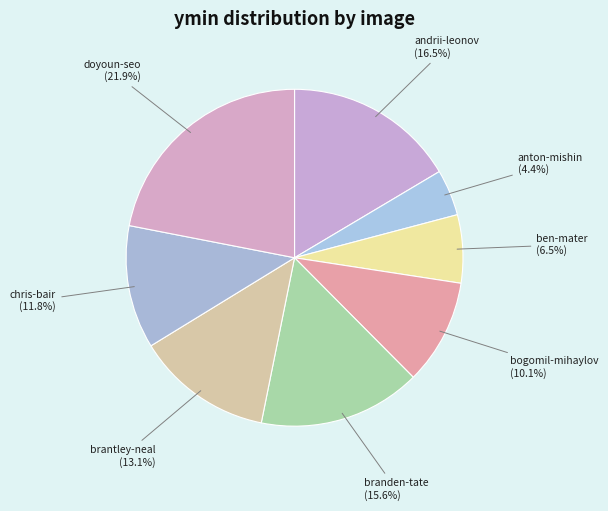

Is chris-bair the majority of the pie?

No